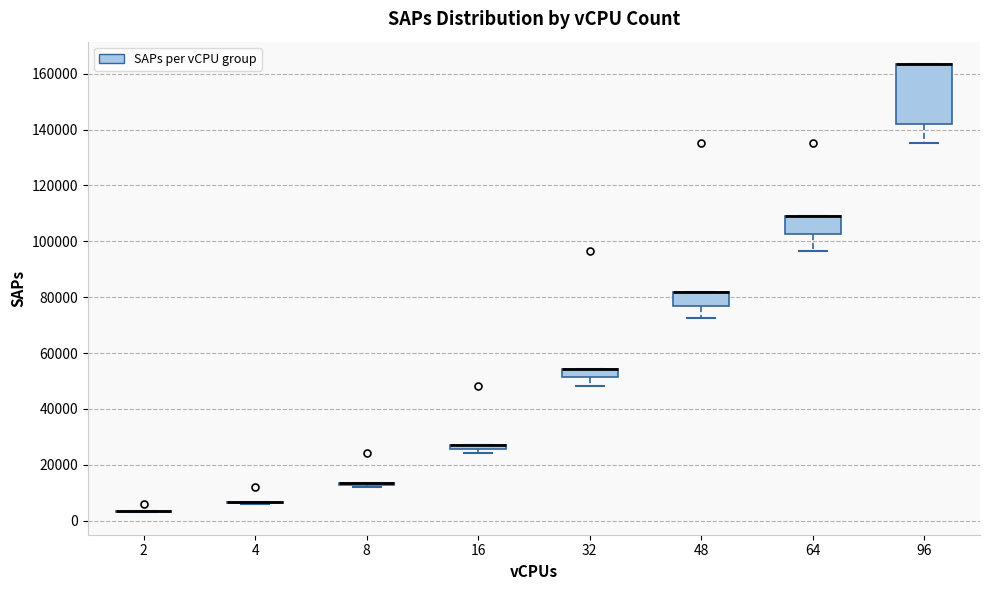

Comparing the boxes themselves (not the whiskers), which one is the tallest?

96